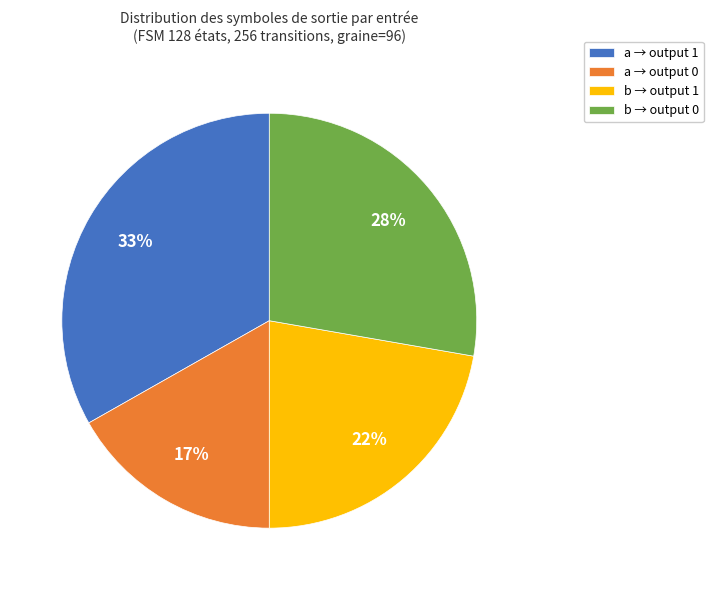

Is it true that a → output 1 is 45% of the pie?

False